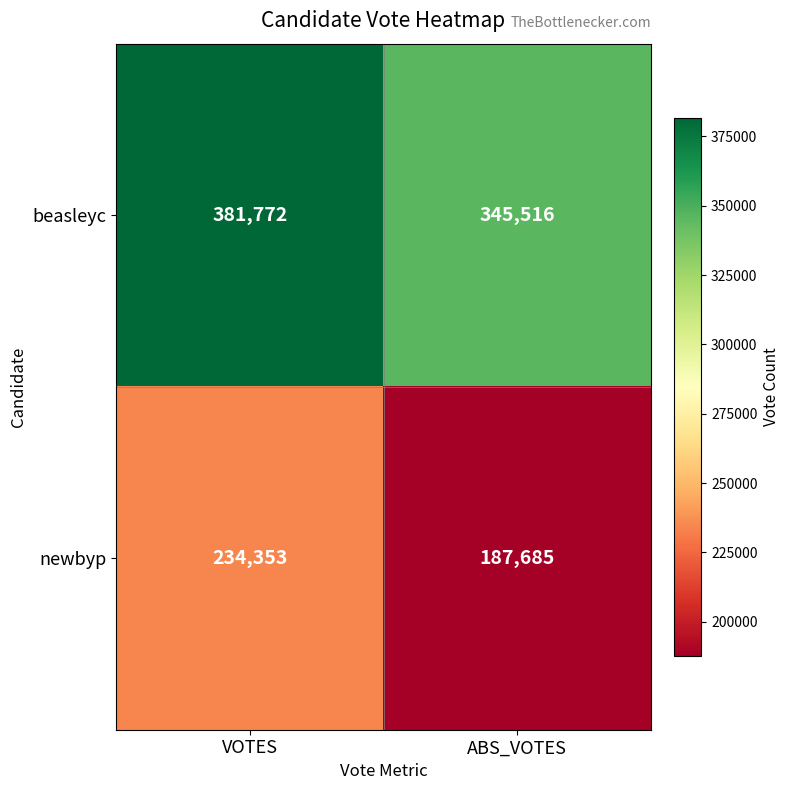

List the series in order of their peak value, lowest first.

newbyp, beasleyc